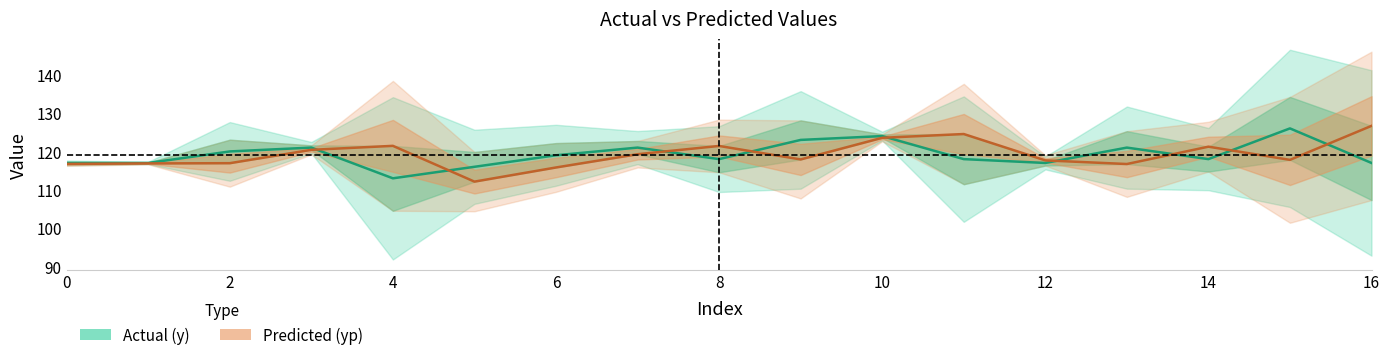

How many lines are shown in the chart?

2